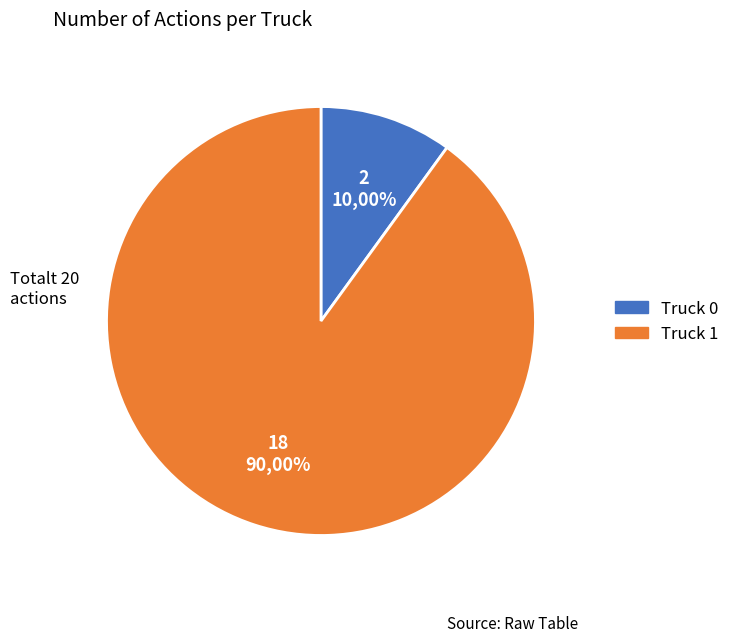

Is it true that Truck 1 is 90% of the pie?

True